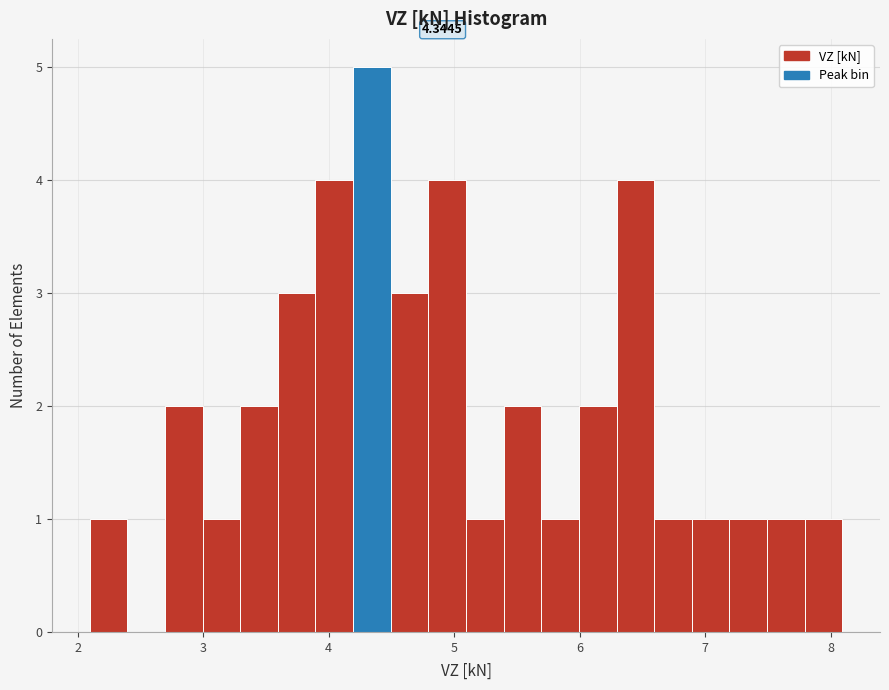

Around what value on the x-axis is the tallest bar? Give the approximate position of its centre, as read against the axis.

4.3